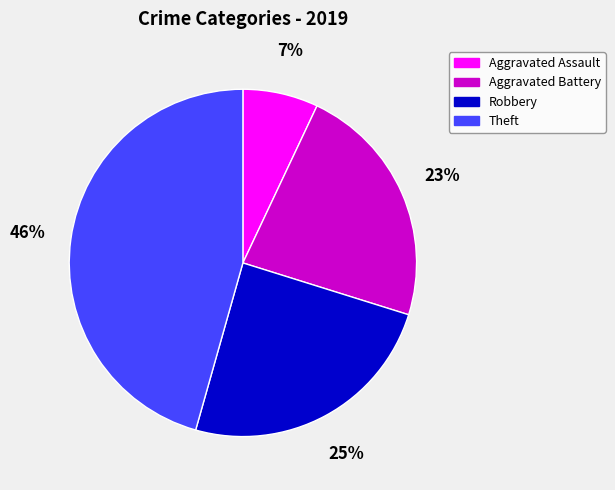

Is there a majority slice in this chart?

No